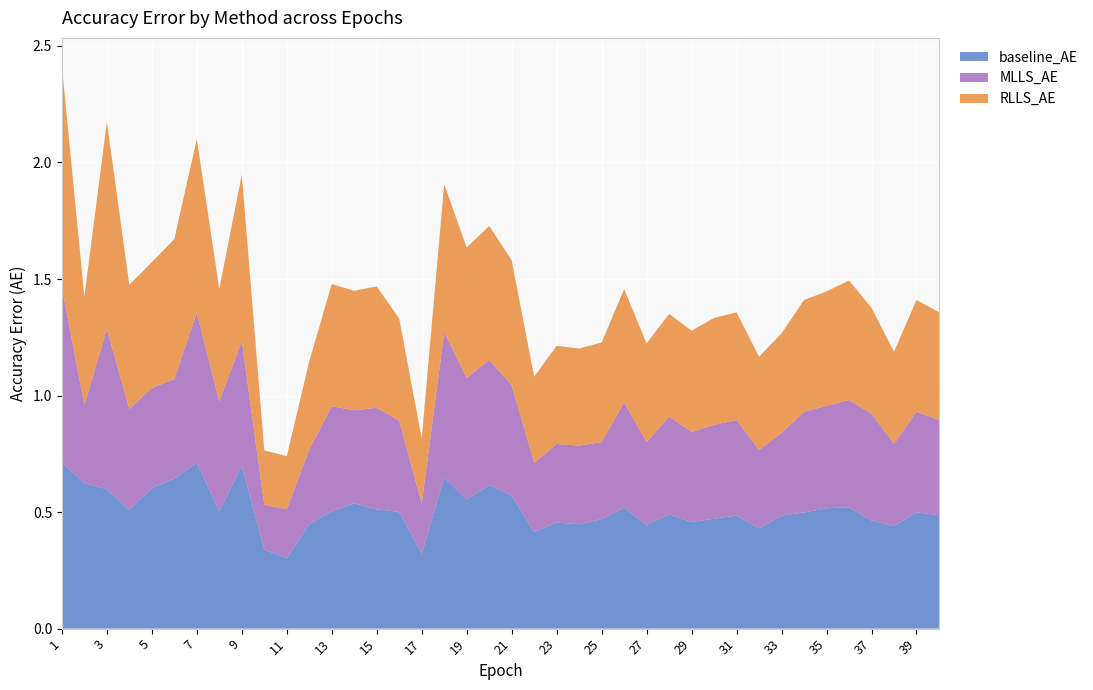

Reading right to left, what are all the values shown in this chart?

baseline_AE: 0.5	0.5	0.4	0.5	0.5	0.5	0.5	0.5	0.4	0.5	0.5	0.5	0.5	0.4	0.5	0.5	0.4	0.5	0.4	0.6	0.6	0.6	0.6	0.3	0.5	0.5	0.5	0.5	0.4	0.3	0.3	0.7	0.5	0.7	0.6	0.6	0.5	0.6	0.6	0.7
MLLS_AE: 0.4	0.4	0.4	0.5	0.5	0.4	0.4	0.4	0.3	0.4	0.4	0.4	0.4	0.4	0.5	0.3	0.3	0.3	0.3	0.5	0.5	0.5	0.6	0.2	0.4	0.4	0.4	0.5	0.3	0.2	0.2	0.5	0.5	0.6	0.4	0.4	0.4	0.7	0.3	0.8
RLLS_AE: 0.5	0.5	0.4	0.5	0.5	0.5	0.5	0.4	0.4	0.5	0.5	0.4	0.4	0.4	0.5	0.4	0.4	0.4	0.4	0.5	0.6	0.6	0.6	0.3	0.4	0.5	0.5	0.5	0.4	0.2	0.2	0.7	0.5	0.7	0.6	0.5	0.5	0.9	0.5	0.9